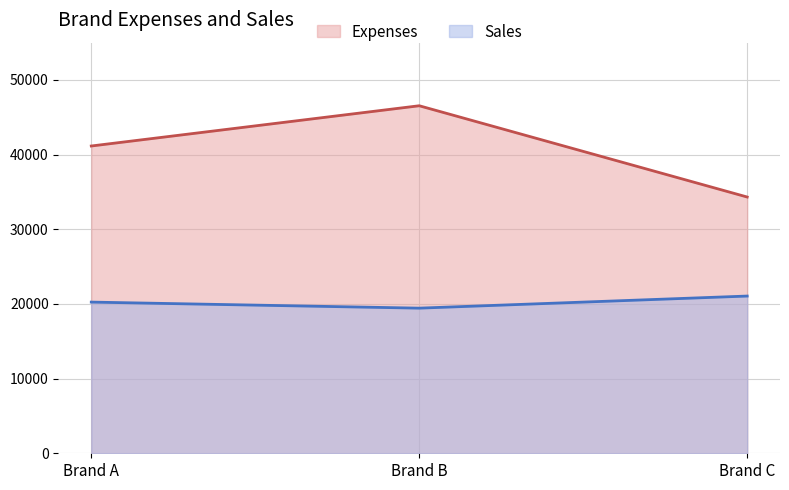

How many values in the Sales series are below 20250?

1